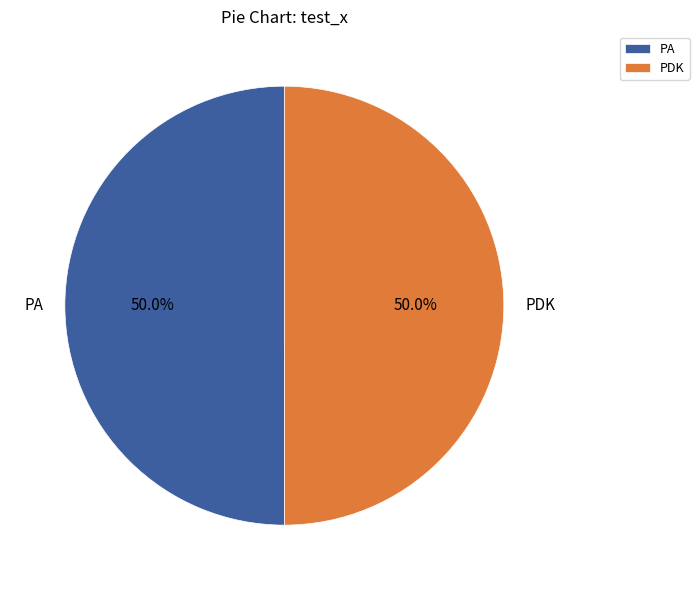

Do PA and PDK together represent more than half of the pie?

Yes